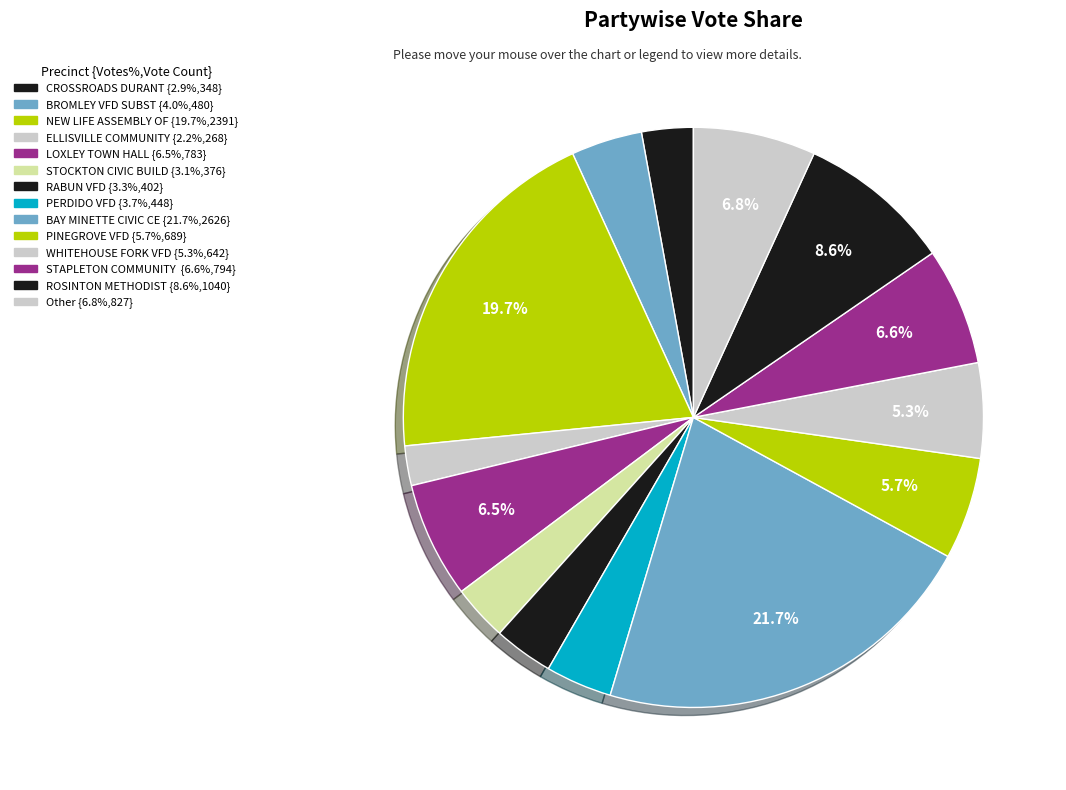

Is there any slice that represents more than half of the pie?

No